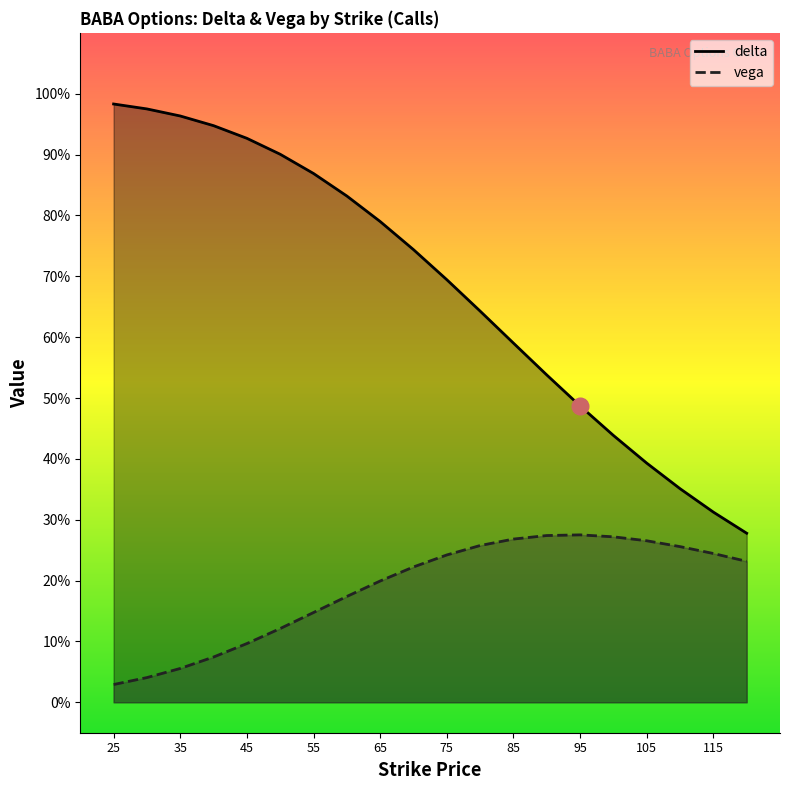

Which series changed the most between 105 and 120?

delta